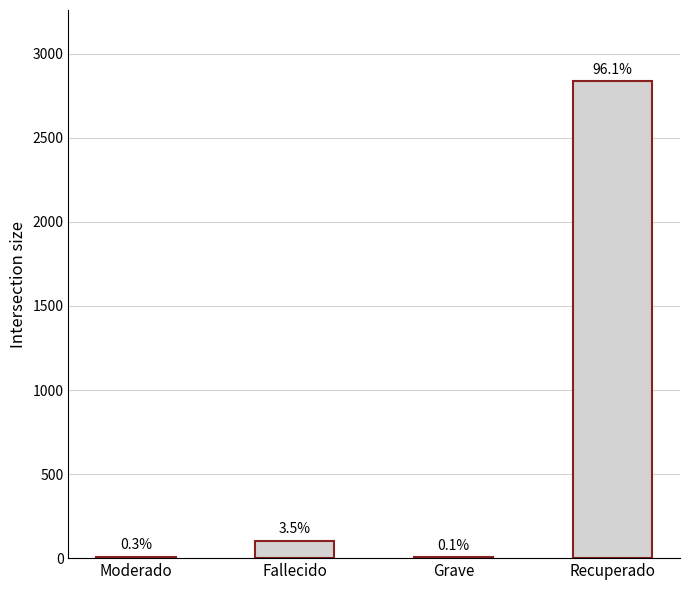

At which label is the value closest to 1419?

Fallecido